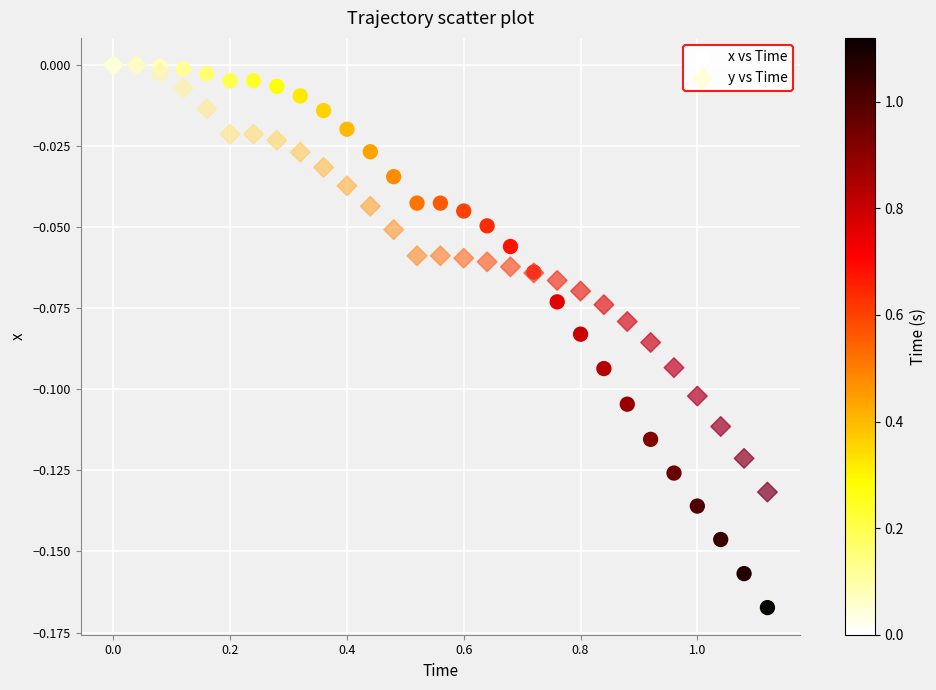

What are all the series names shown in the legend?

x vs Time, y vs Time